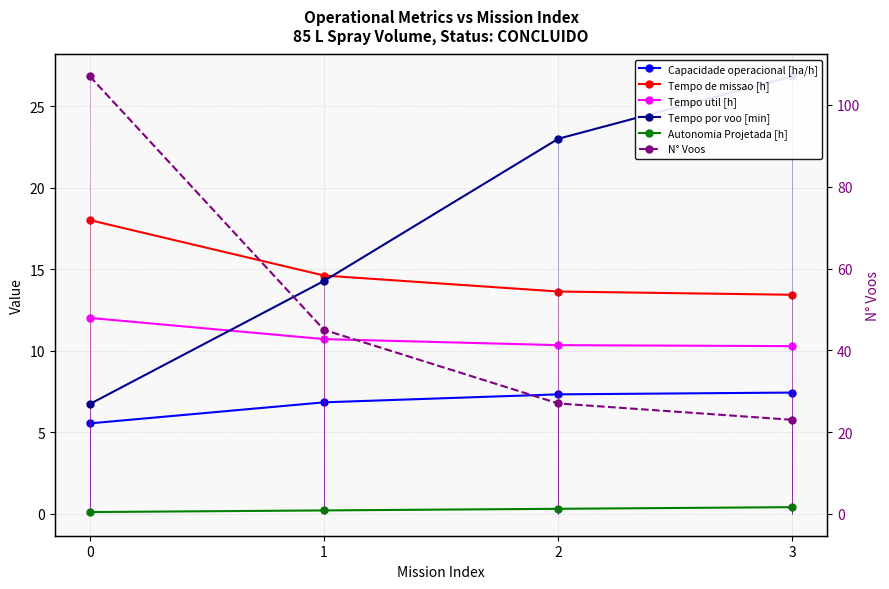

Where does the Tempo por voo [min] series first go above 23?

2